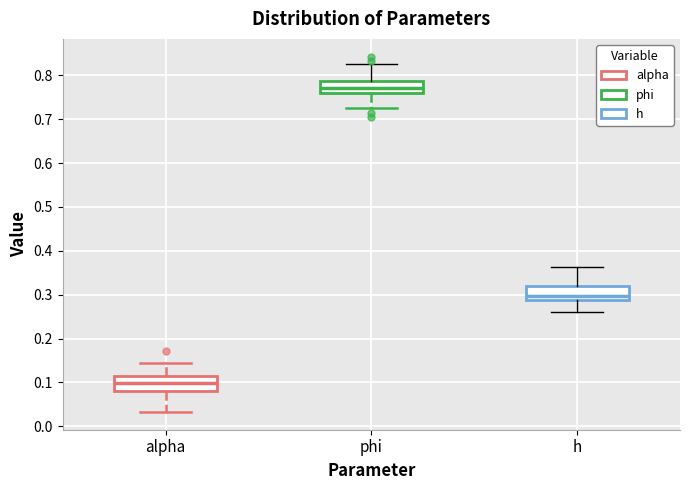

Where does the lower whisker of the box for alpha end on the y-axis? The values are not printed on the chart, so give them approximately, as read against the axis.

0.03